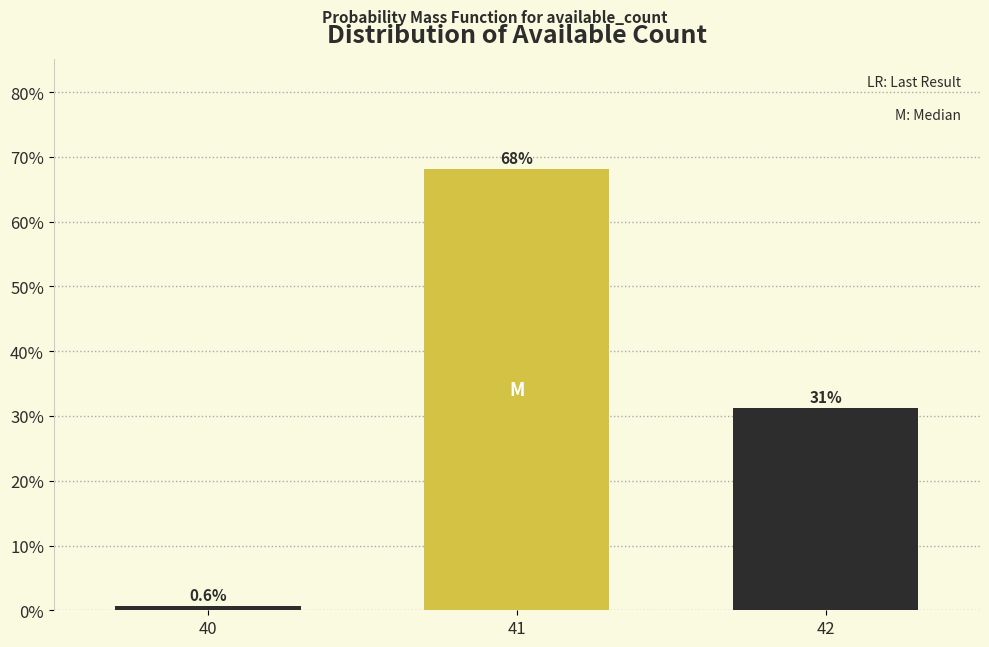

Rank the categories by value from lowest to highest.

40, 42, 41